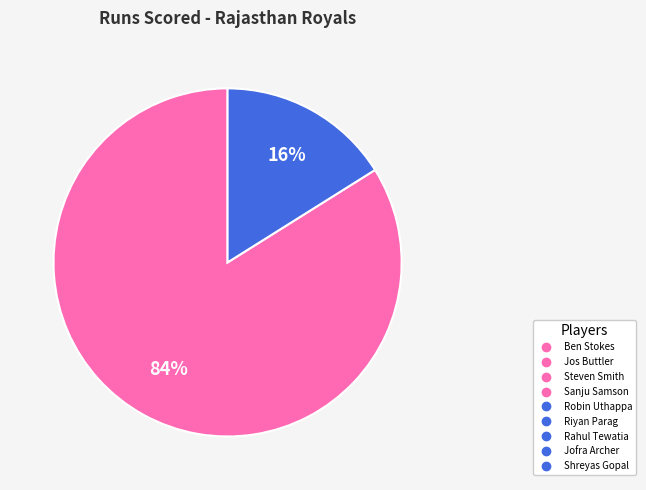

To the nearest percent, what is the difference between the largest and smallest slice percentages?

68%